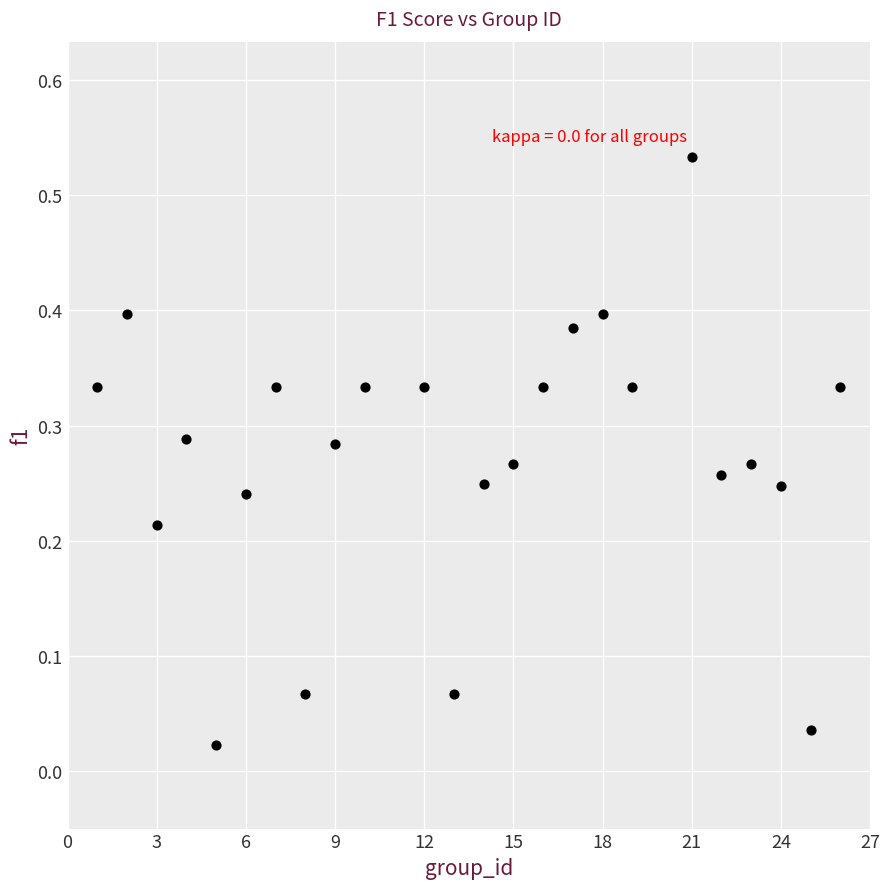

What is the range of X values (max minus min)?

25.0